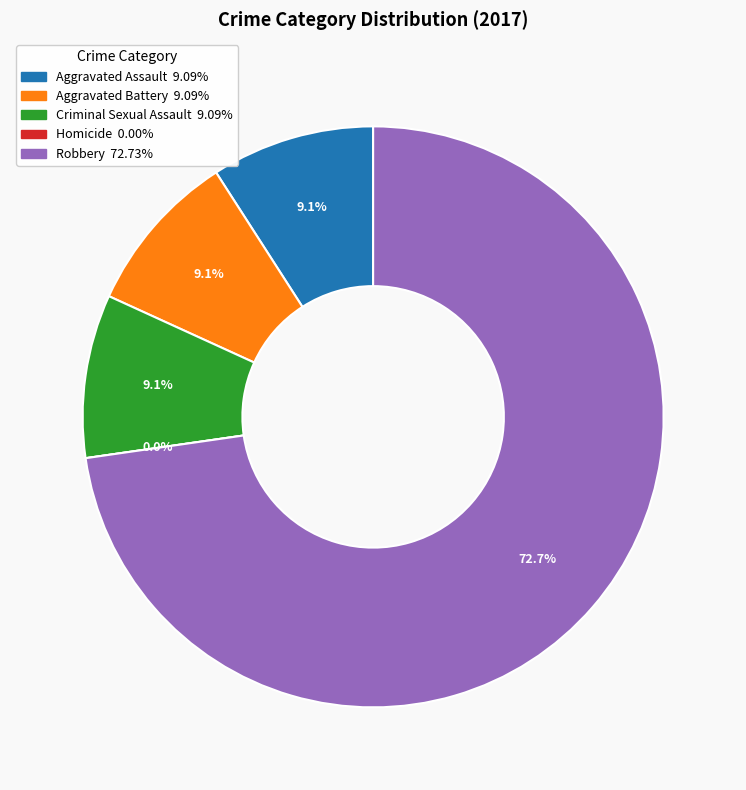

Which category has the biggest portion of the pie?

Robbery